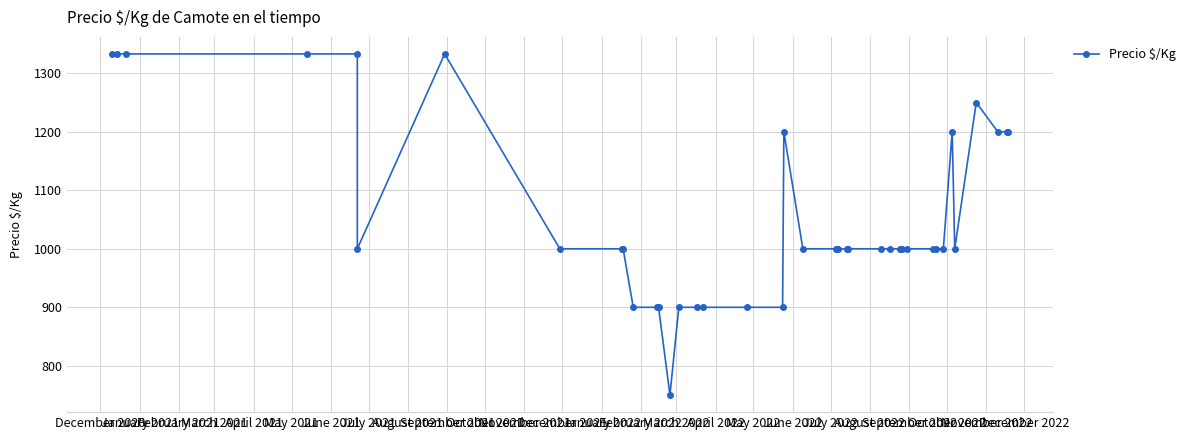

What is the sum of all values?

42198